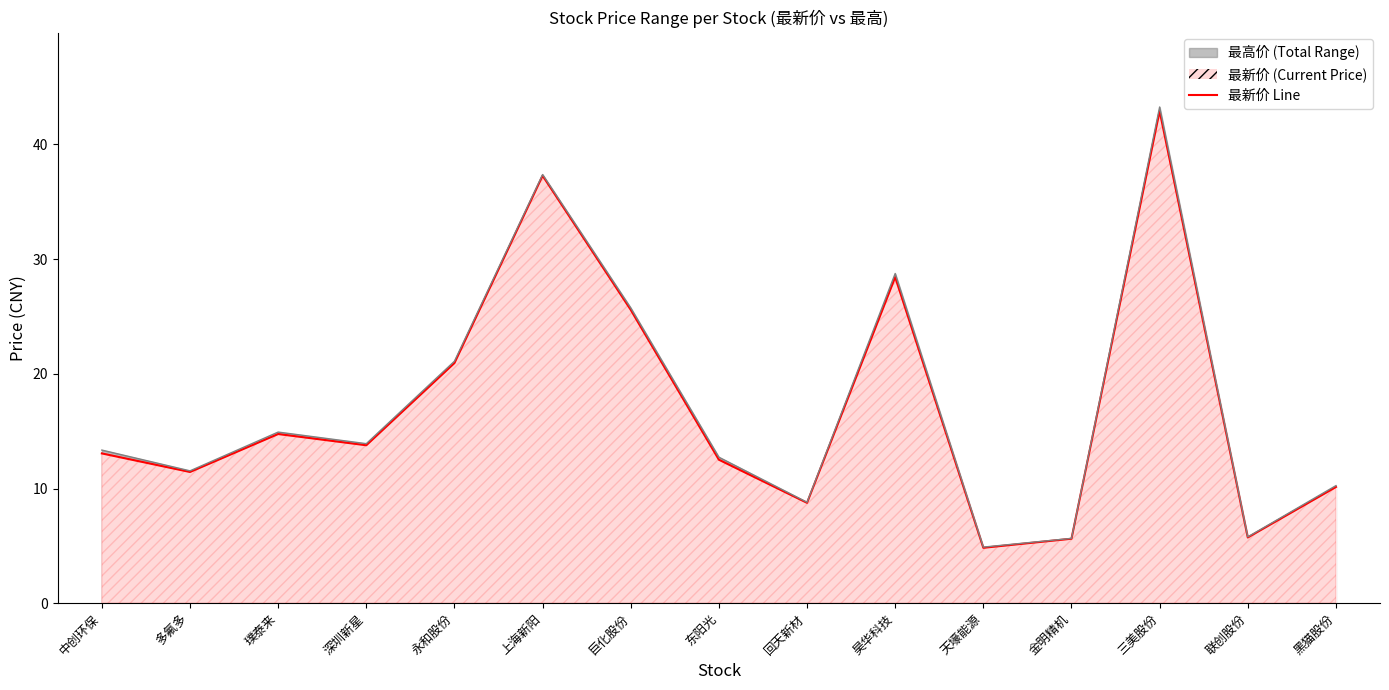

Does the chart display data point markers on the line(s)?

No